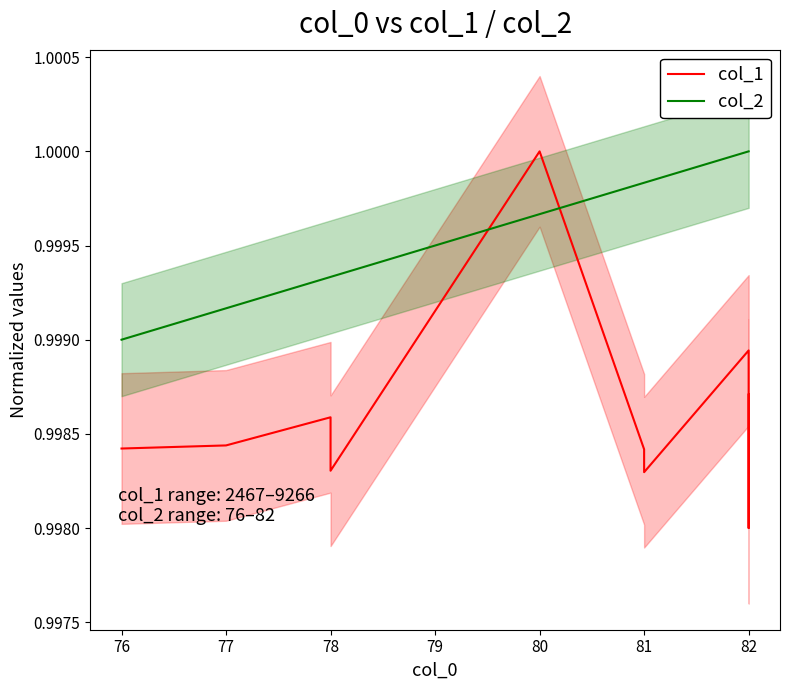

How many data points does each series have?

10